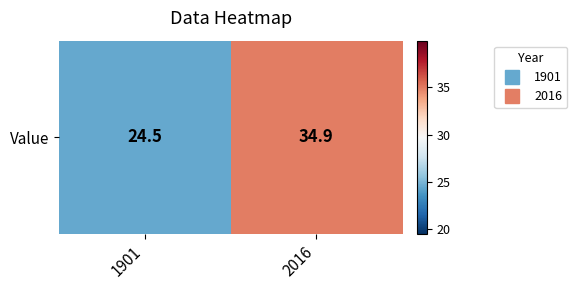

What is the minimum value shown in the chart?

24.5